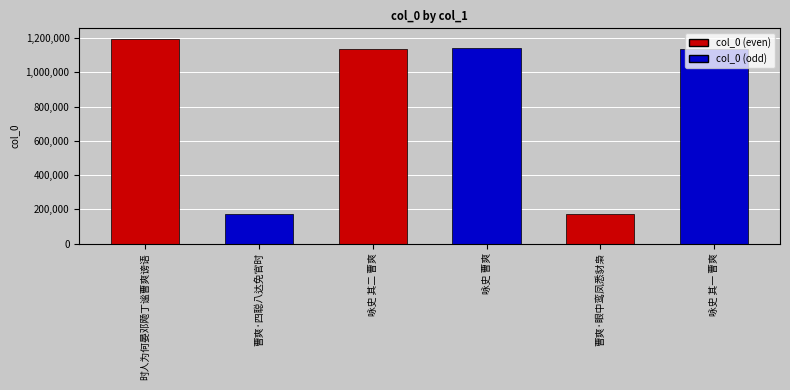

What position from the right is 咏史 其一 曹爽?

1